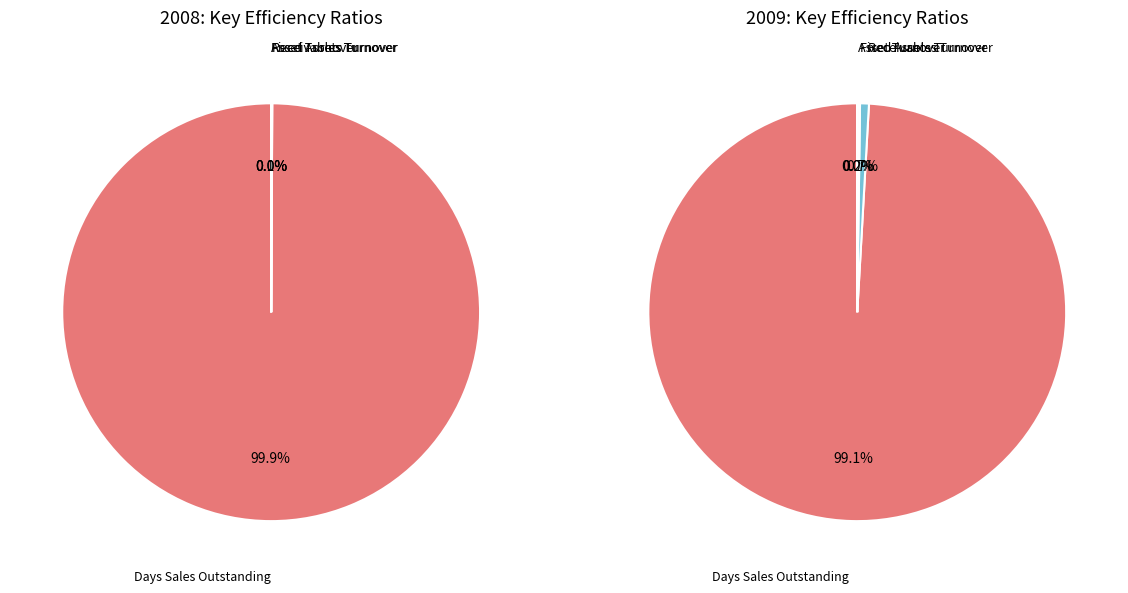

Which category accounts for the majority?

Days Sales Outstanding